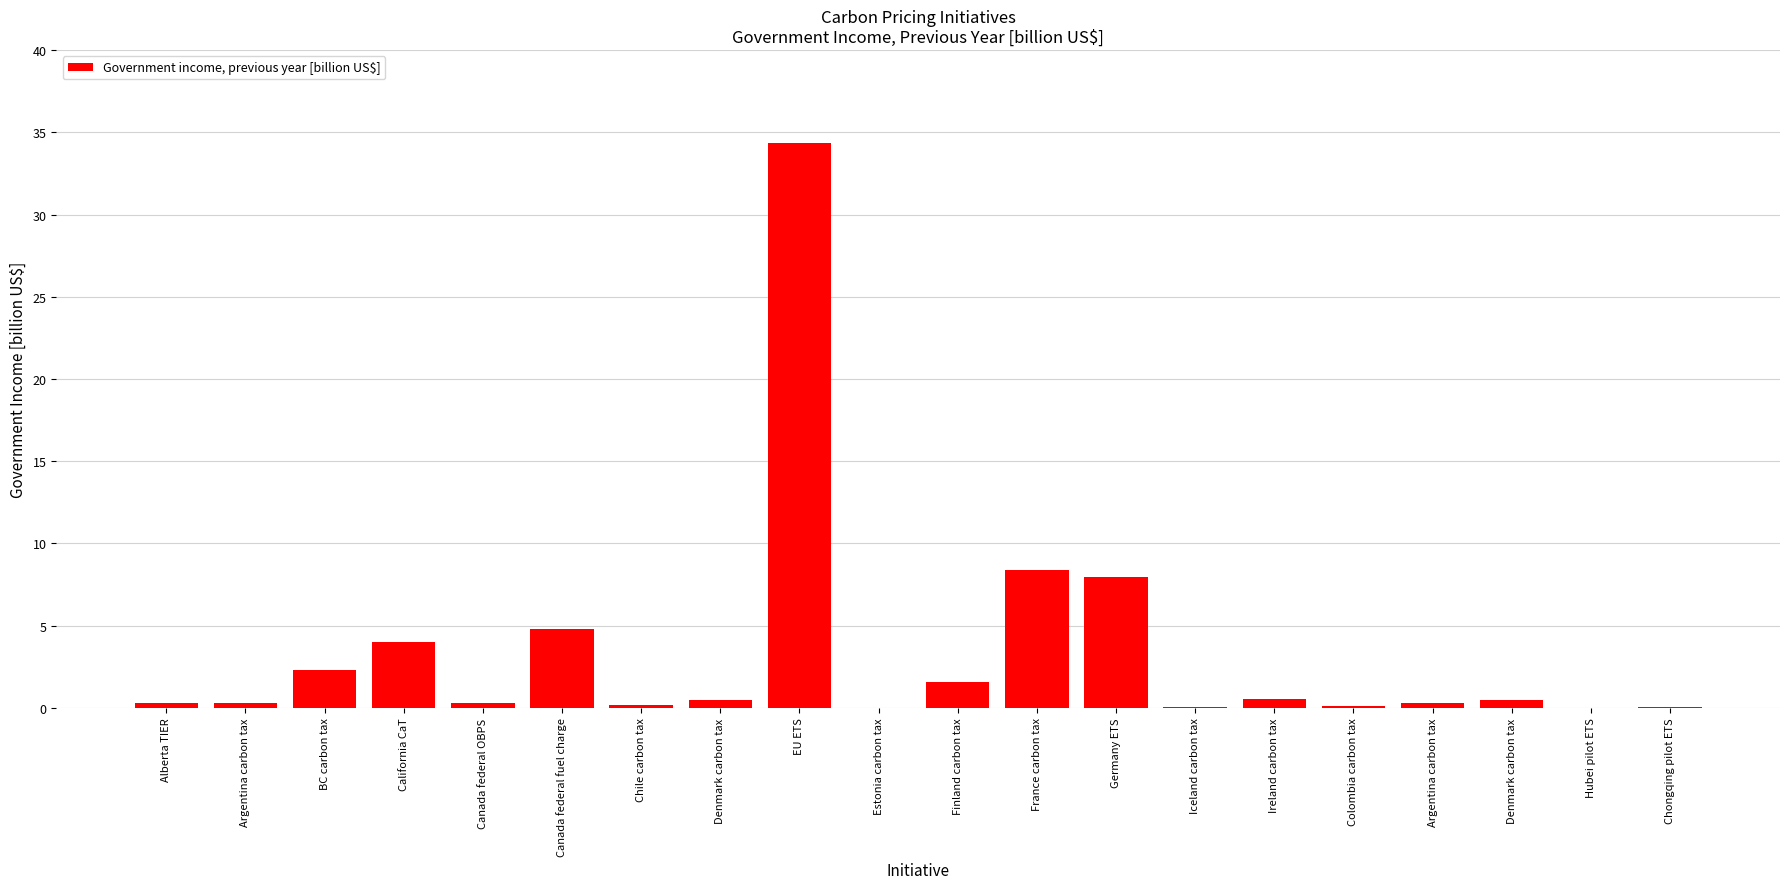

Approximately how many times larger is the value at Finland carbon tax compared to BC carbon tax?

0.7